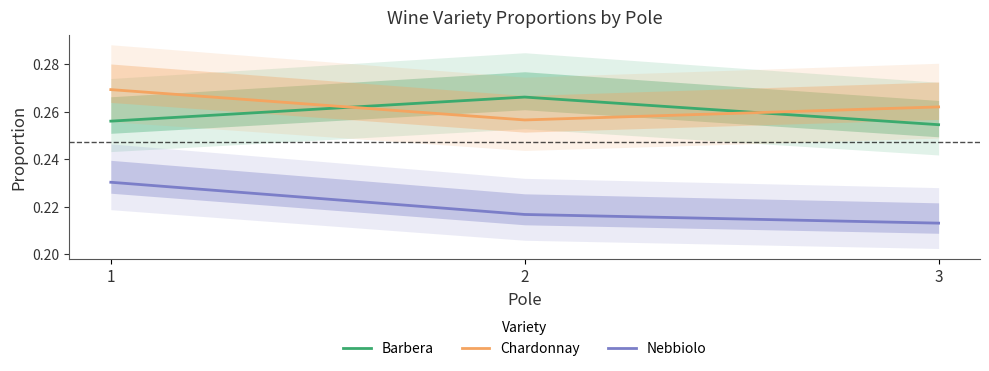

Is the value of Barbera at 2 greater than the value of Chardonnay at 2?

Yes